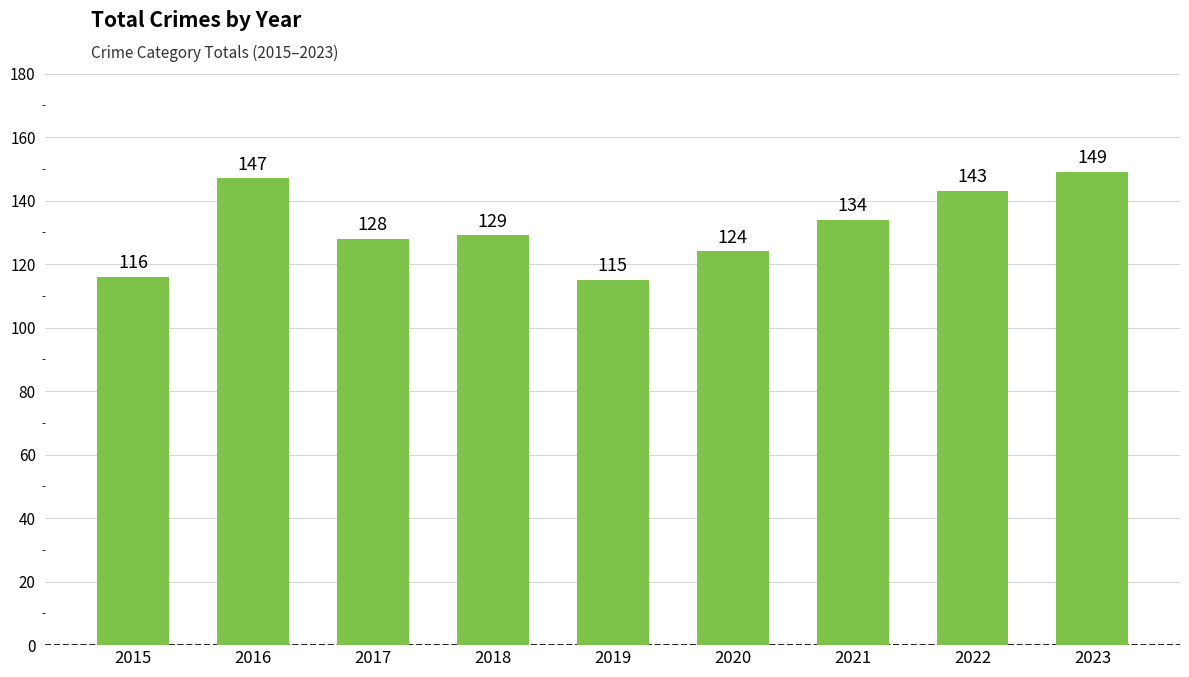

Rank the categories by value from highest to lowest.

2023, 2016, 2022, 2021, 2018, 2017, 2020, 2015, 2019